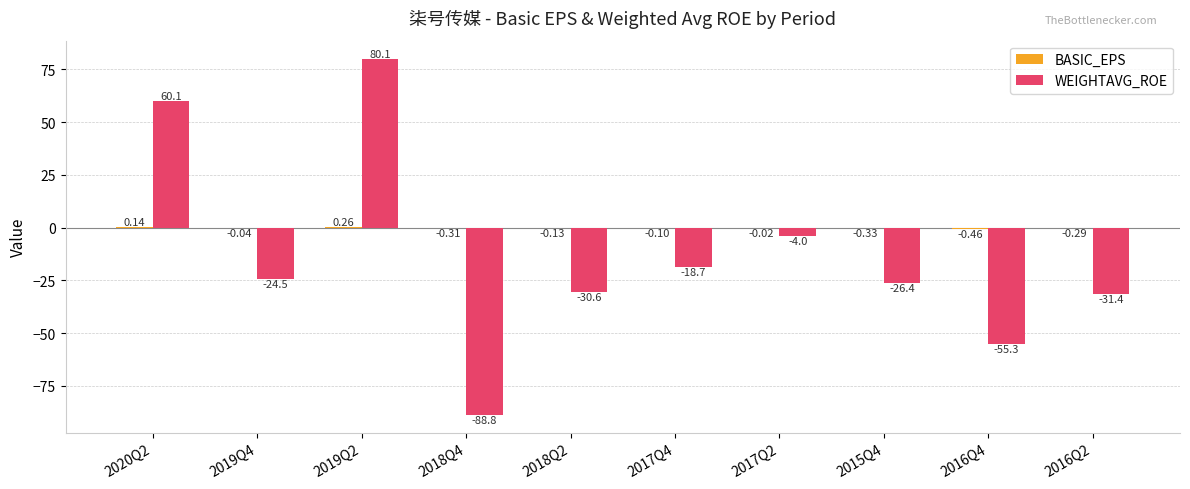

At which category is the sum across all series the highest?

2019Q2